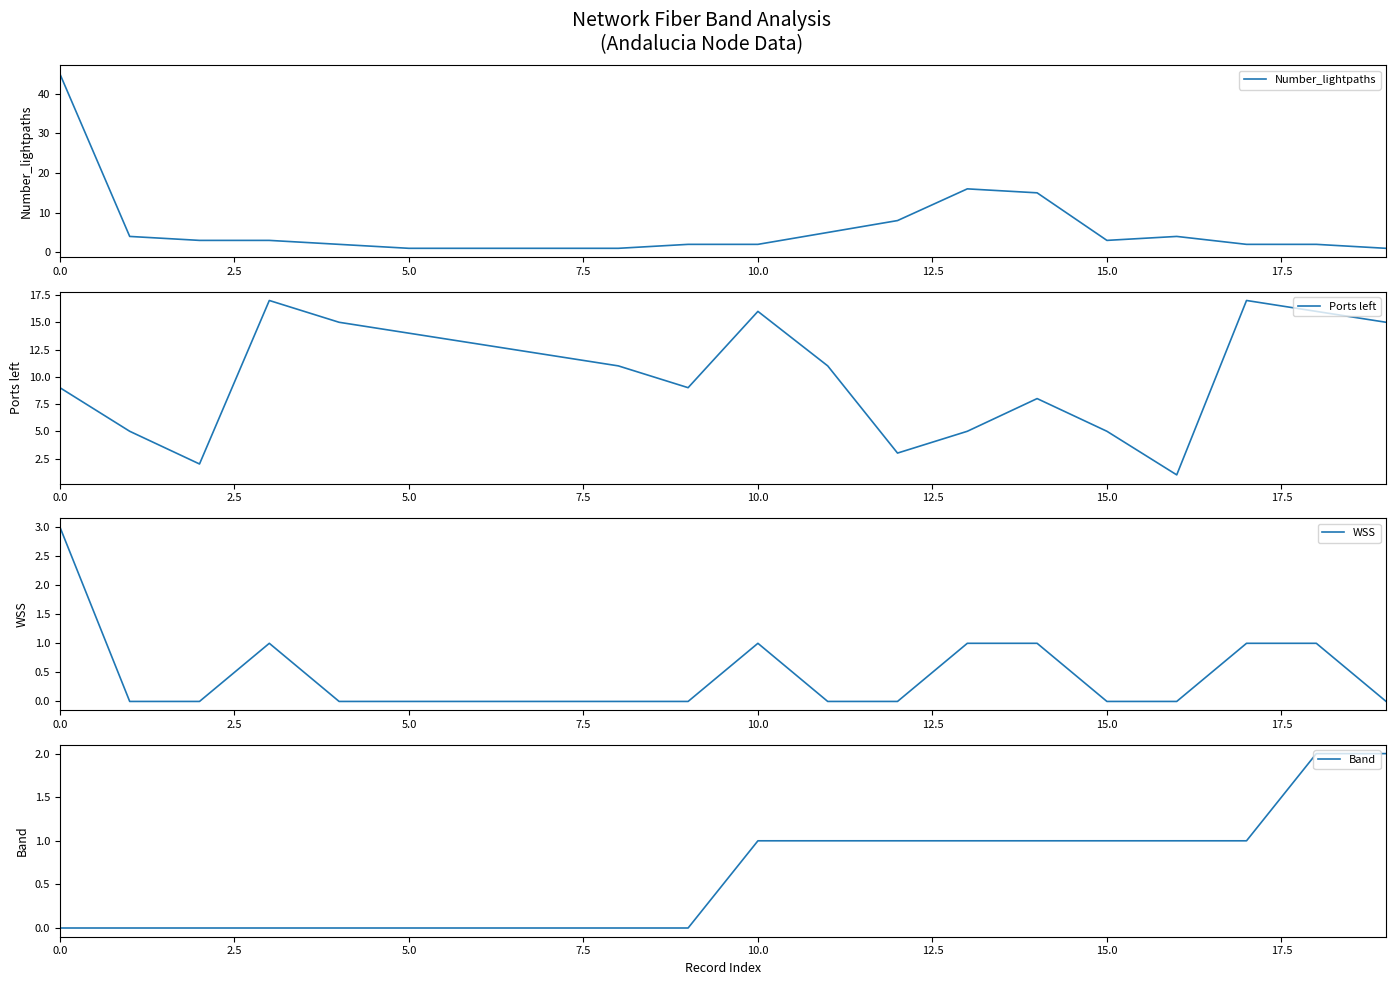

Is it true that Band equals 1 at 12?

True